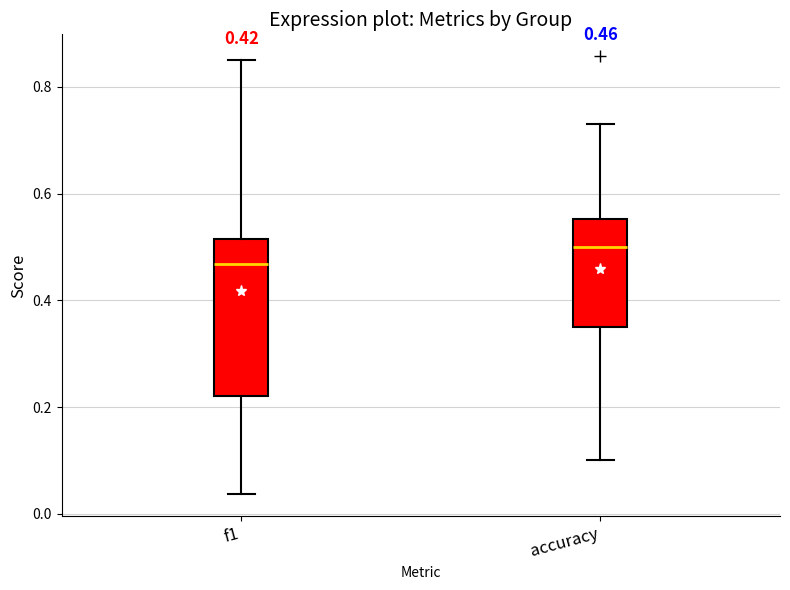

Comparing the boxes themselves (not the whiskers), which one is the tallest?

f1